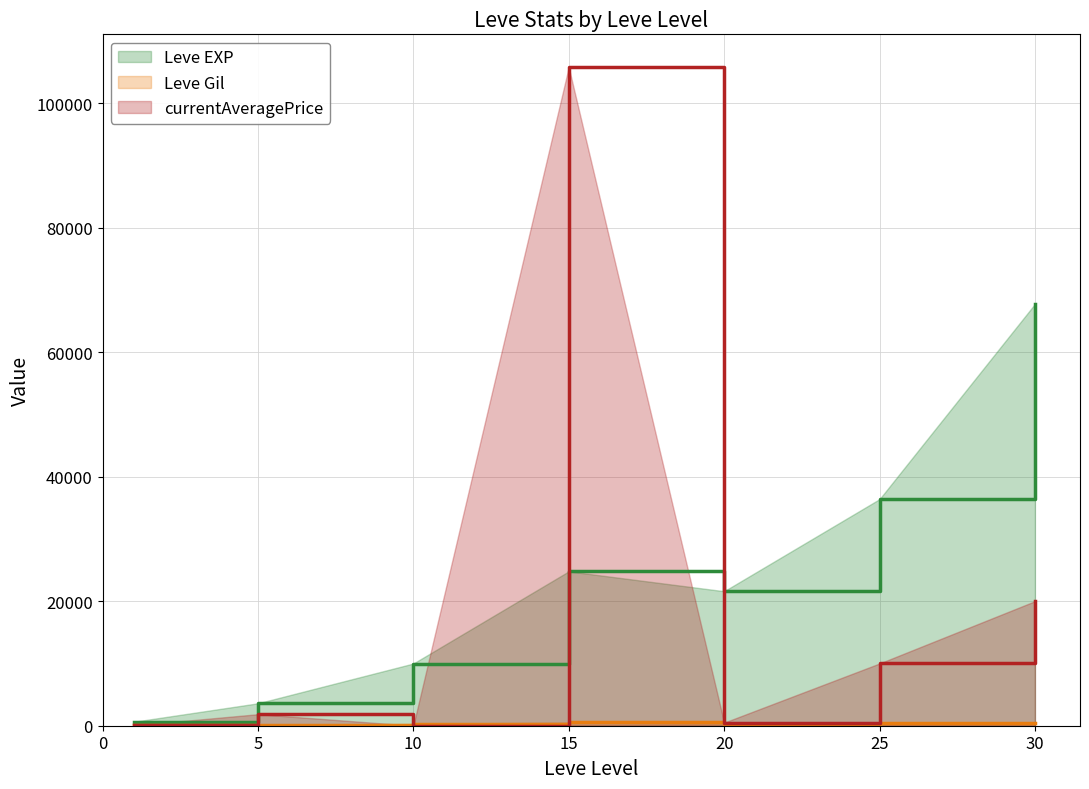

What is the difference between the maximum and second lowest values in the Leve EXP series?

64130.0